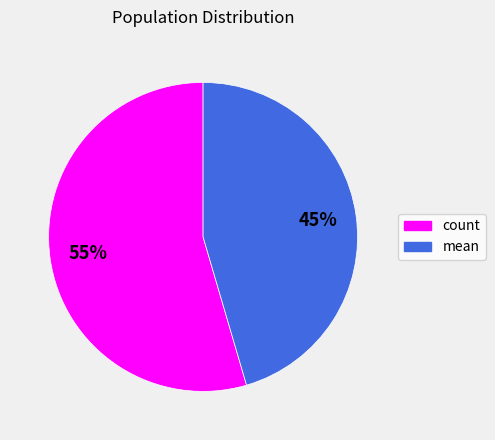

Which category has the smallest portion of the pie?

mean